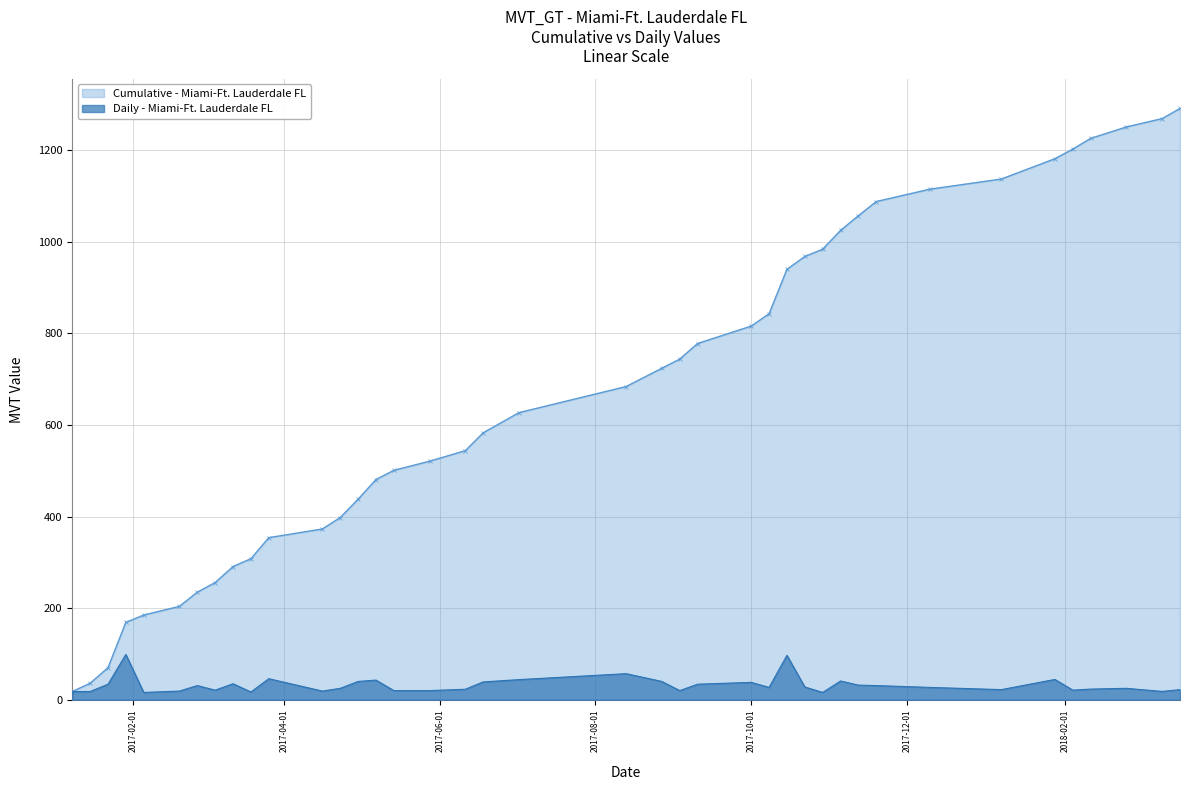

What is the highest value of the Cumulative - Miami-Ft. Lauderdale FL series?

1291.3